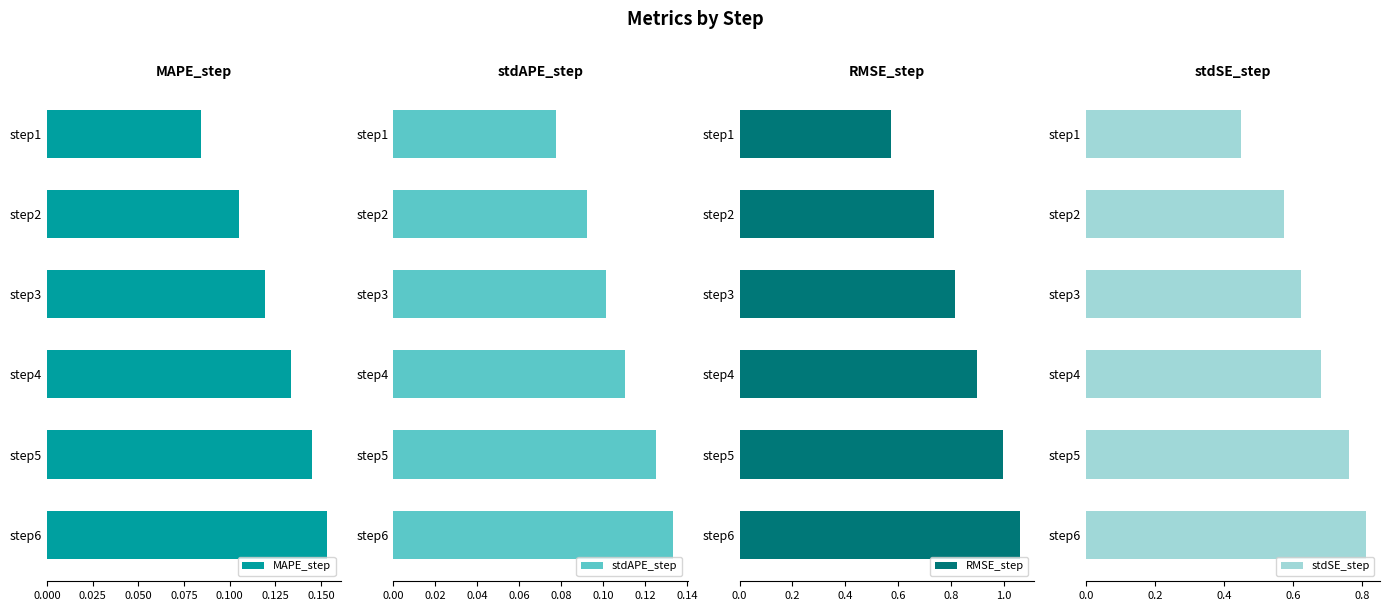

Count the number of categories in the chart.

6